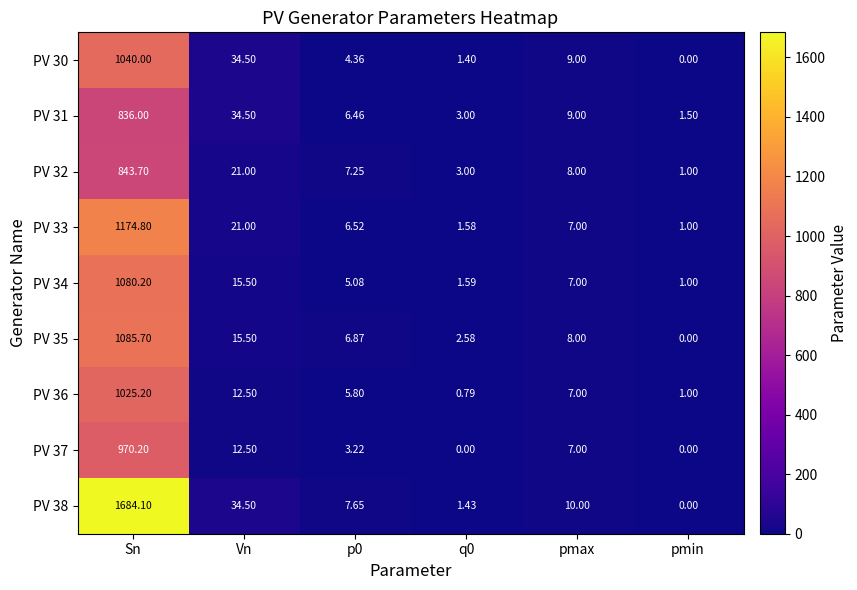

At which label is PV 31 closest to 418?

Vn